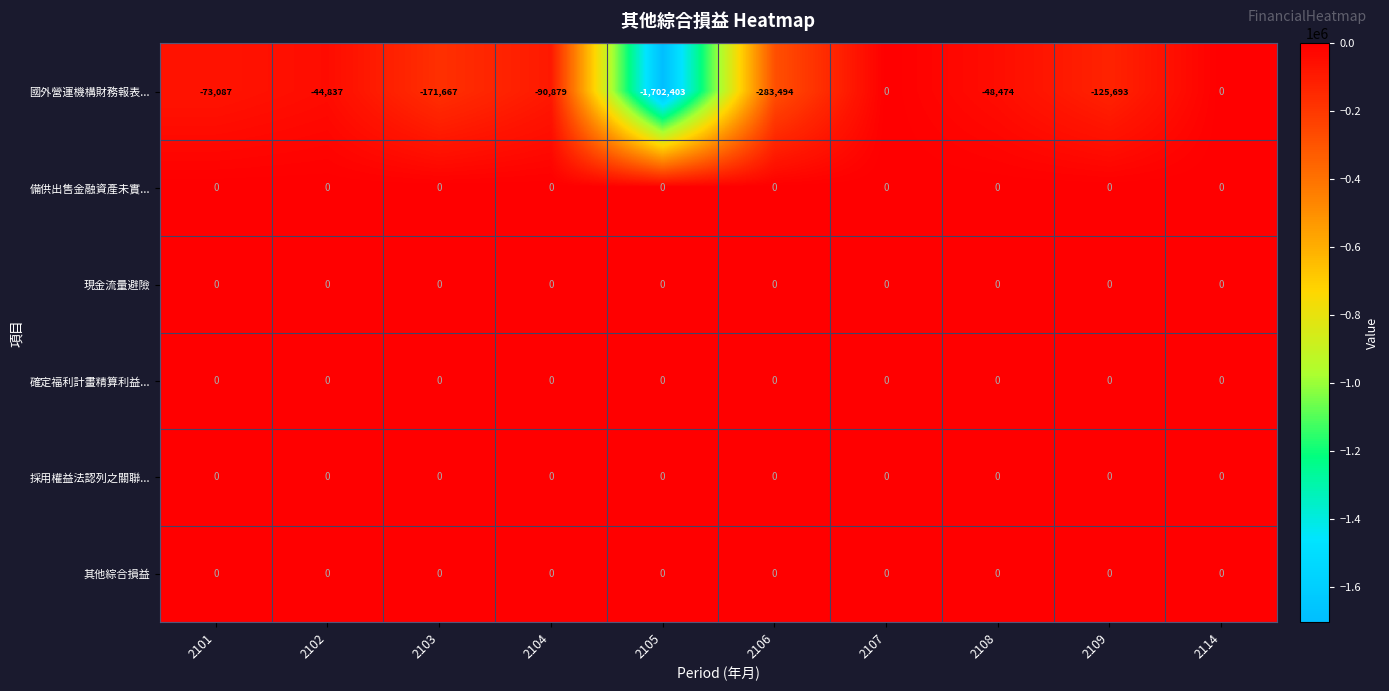

Is the value of 採用權益法認列之關聯... at 2106 greater than the value of 國外營運機構財務報表... at 2104?

Yes